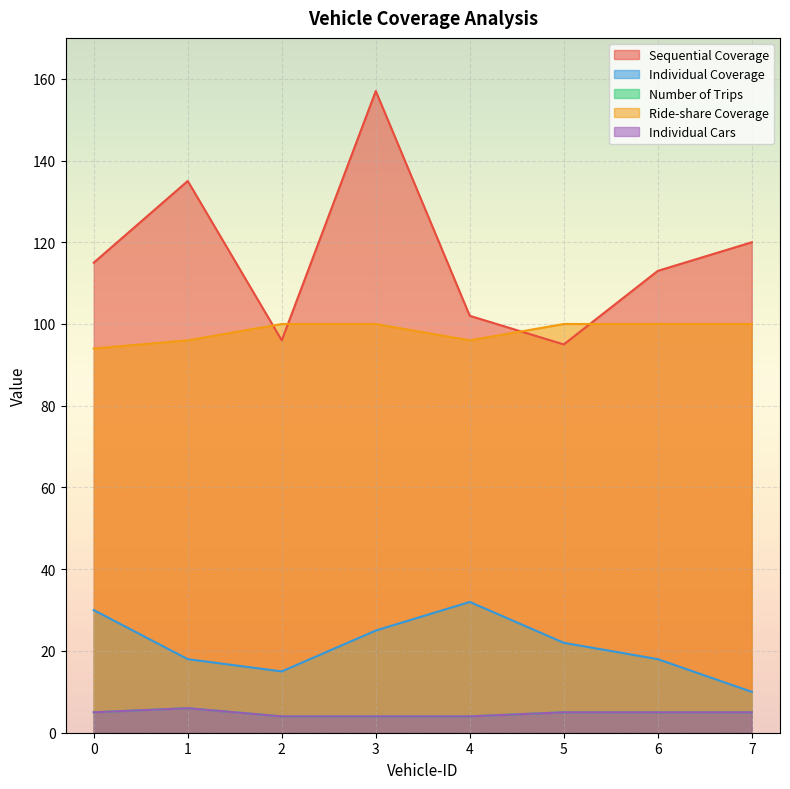

What is the difference between the second highest and second lowest values in the Sequential Coverage series?

39